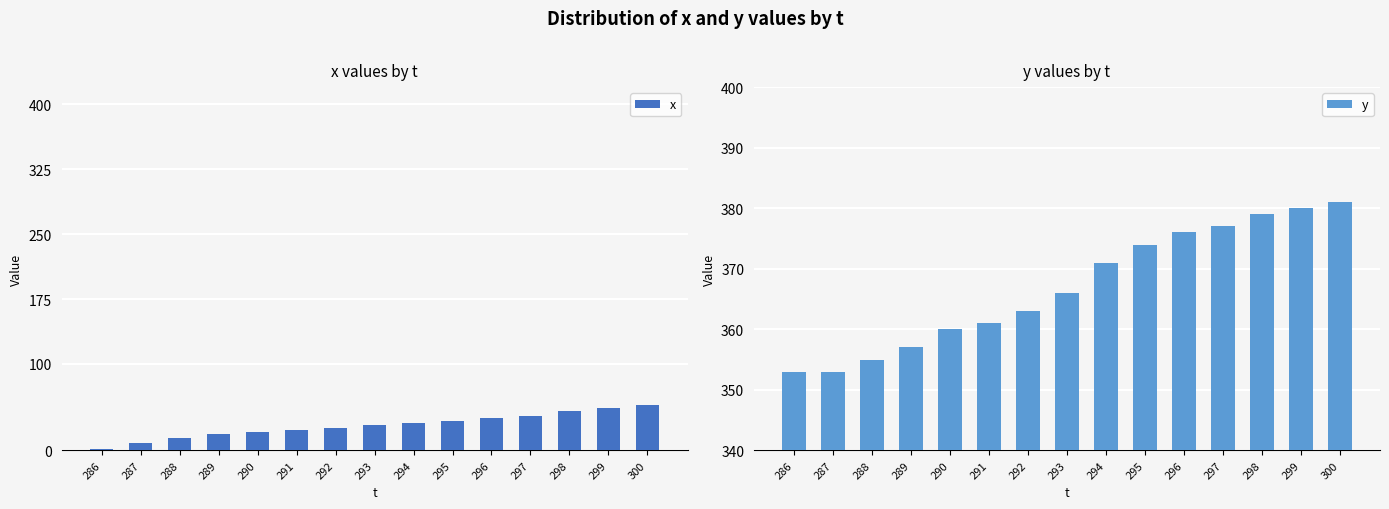

The y series shows 149 at 287. True or false?

False